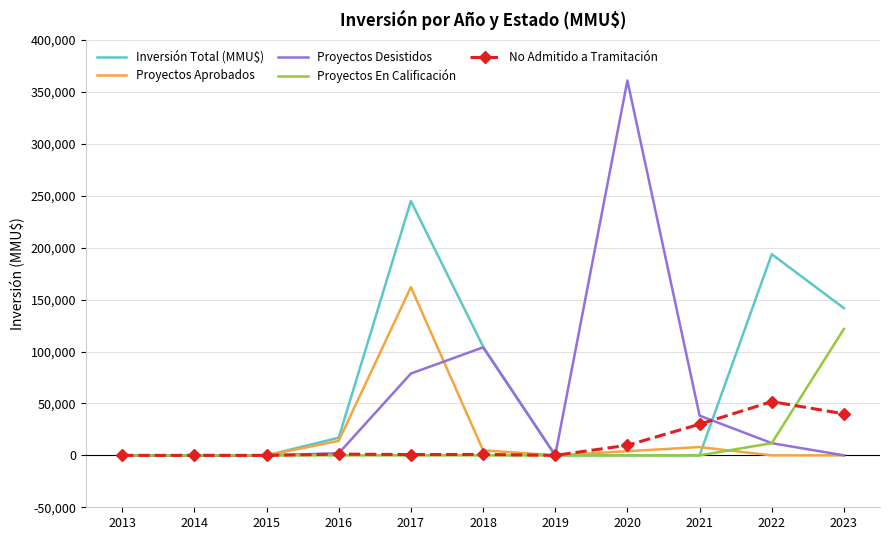

What is the maximum value for No Admitido a Tramitación?

51750